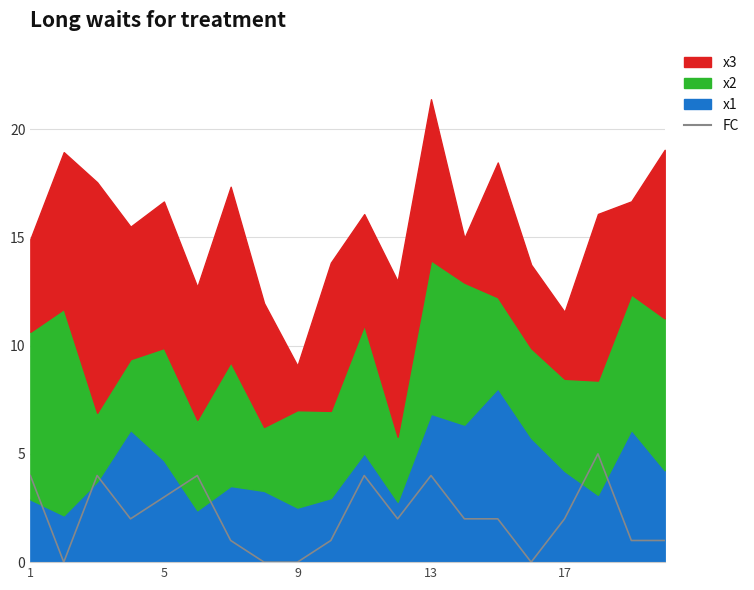

Reading right to left, extract all data points from this chart.

1	1	5	2	0	2	2	4	2	4	1	0	0	1	4	3	2	4	0	4